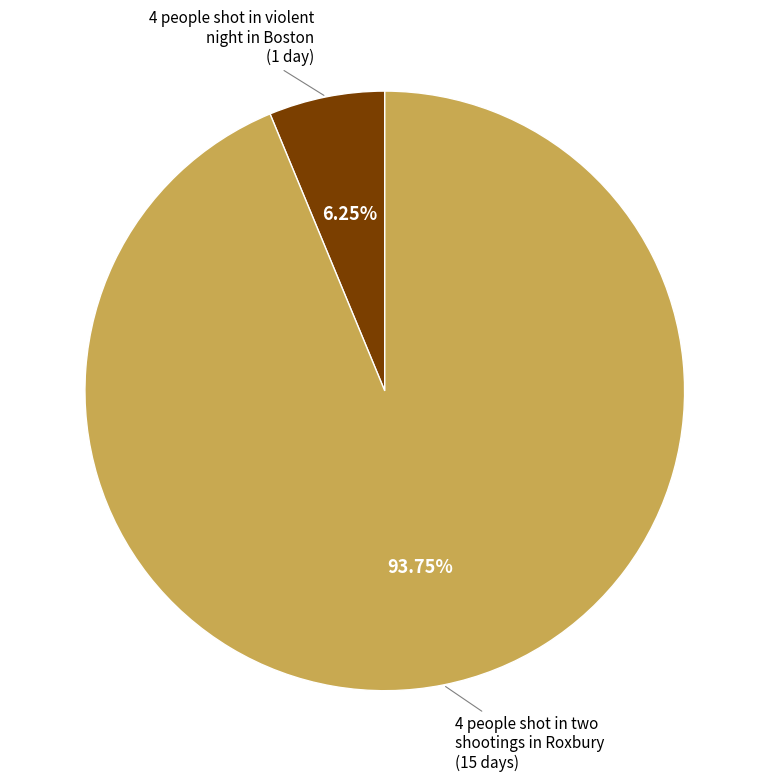

Is there a majority slice in this chart?

Yes